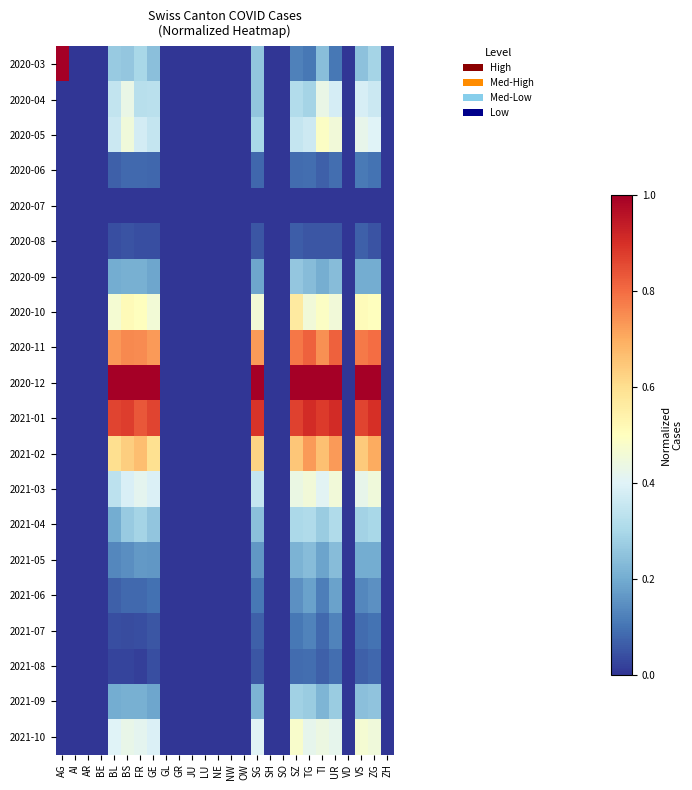

Which label corresponds to the smallest value in the chart?

AI